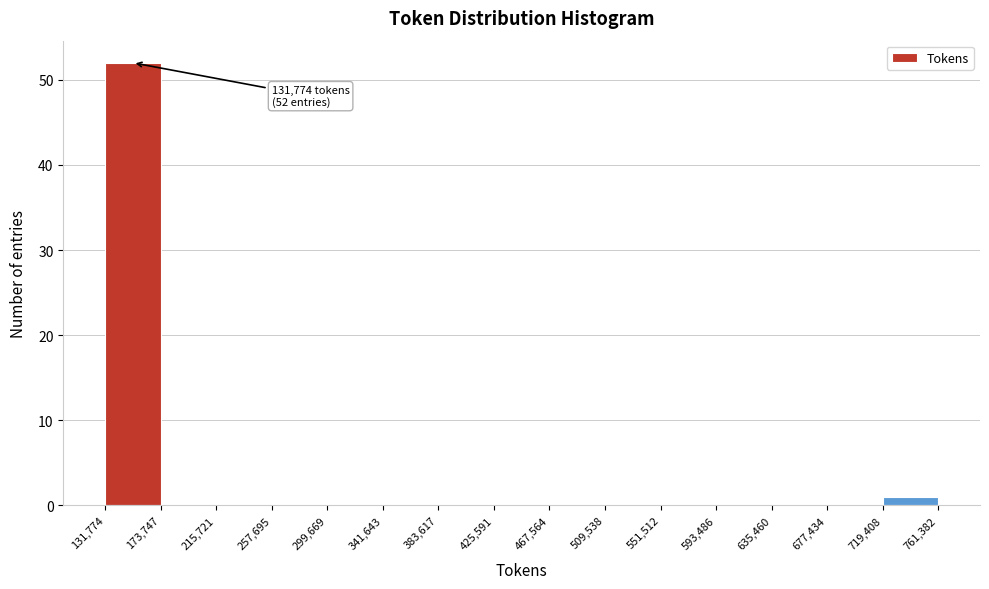

Over which range of the x-axis is the bar tallest?

131,774 to 173,747